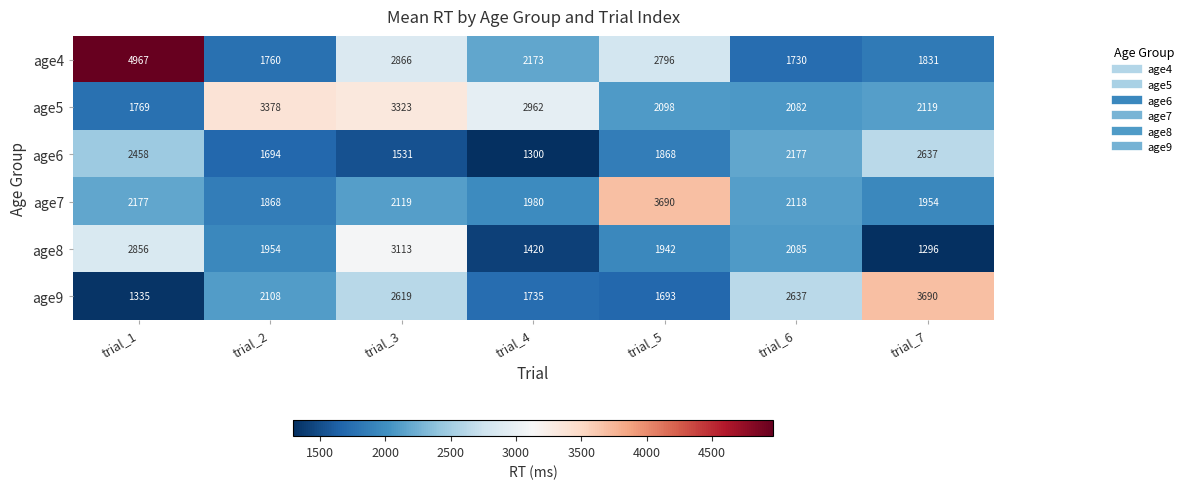

What is the total value across all series at trial_3?

15571